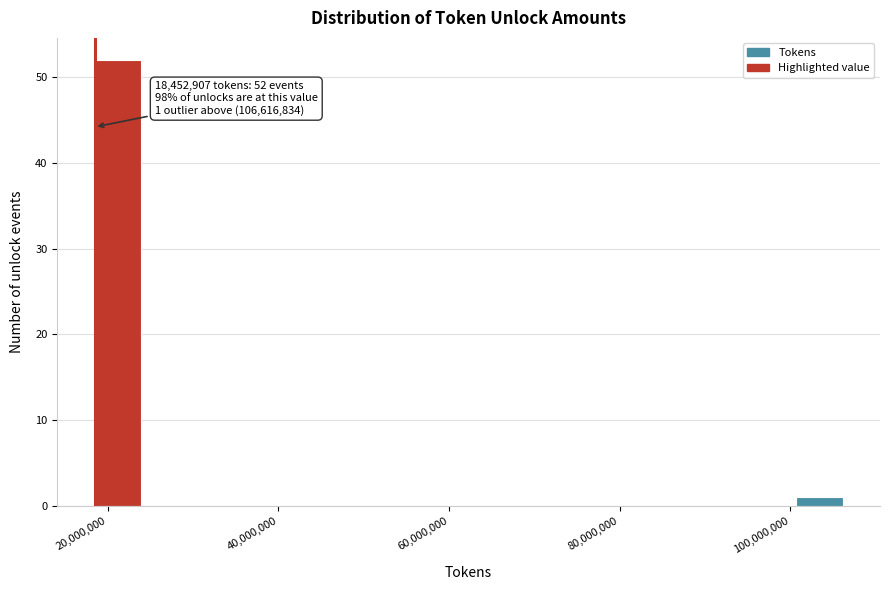

Read against the x-axis, roughly where is the centre of the tallest bar?

22000000